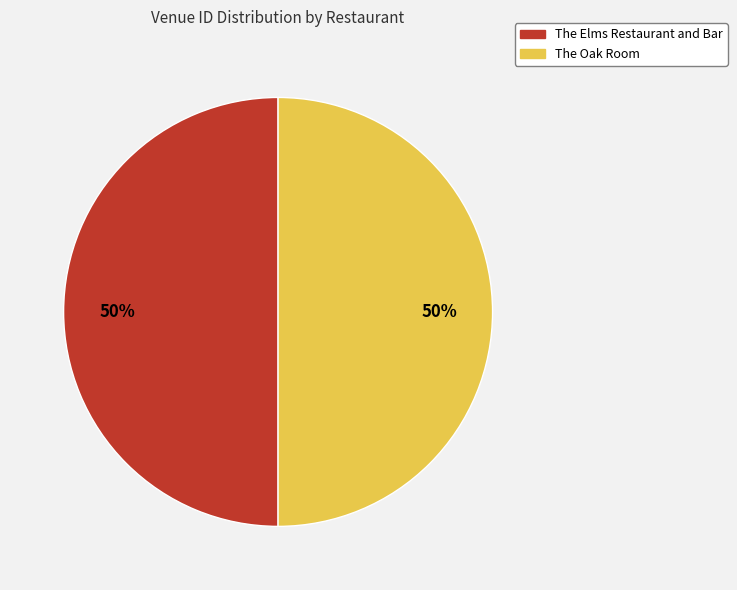

Is the sum of The Oak Room and The Elms Restaurant and Bar greater than half?

Yes